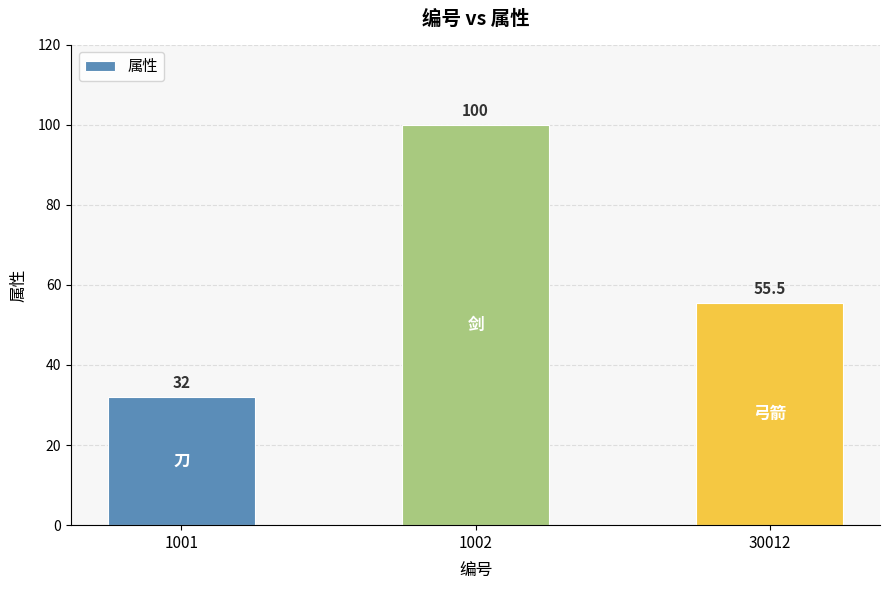

What is the approximate value at 1002?

100.0